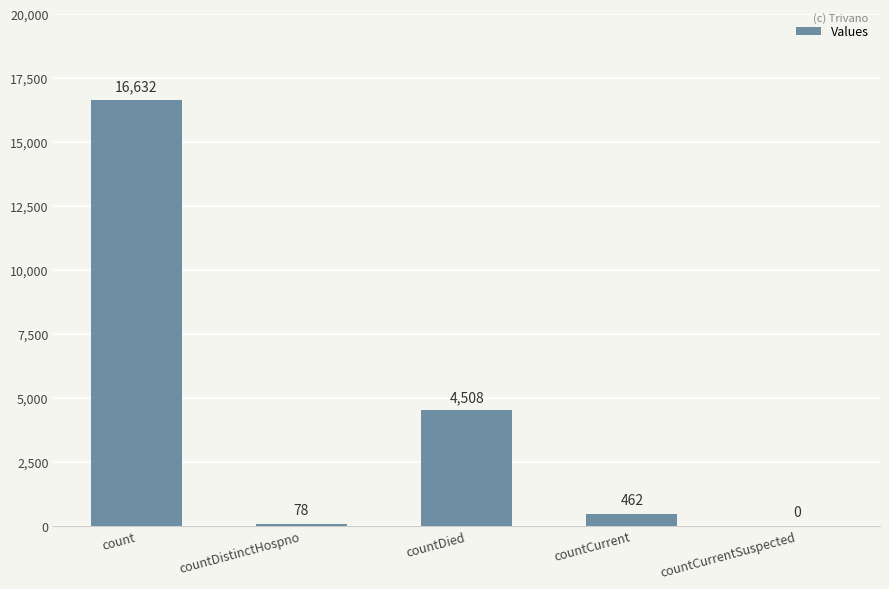

Reading left to right, what are all the values shown in this chart?

16632	78	4508	462	0